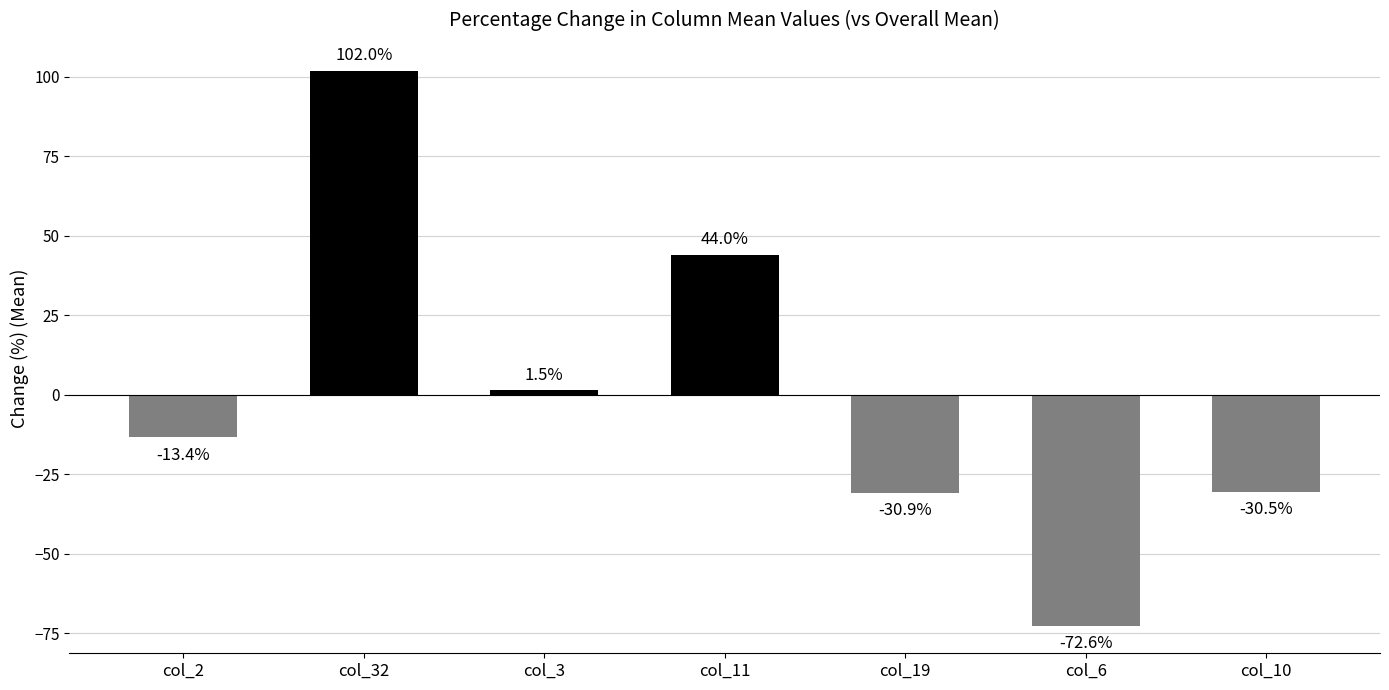

Reading left to right, what are all the values shown in this chart?

-13.4	102.0	1.5	44.0	-30.9	-72.6	-30.5